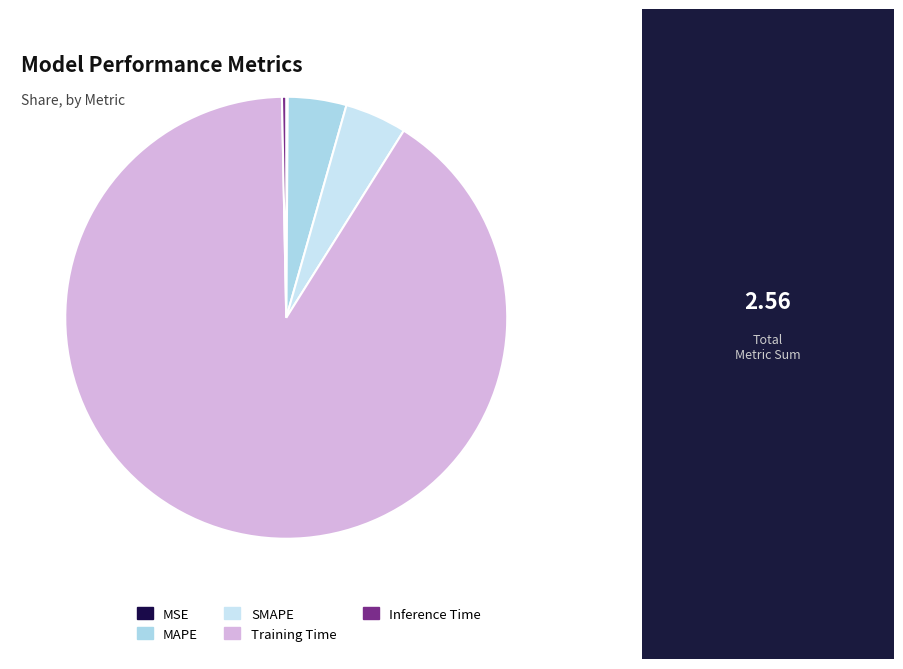

The SMAPE slice represents 5% of the pie. True or false?

True